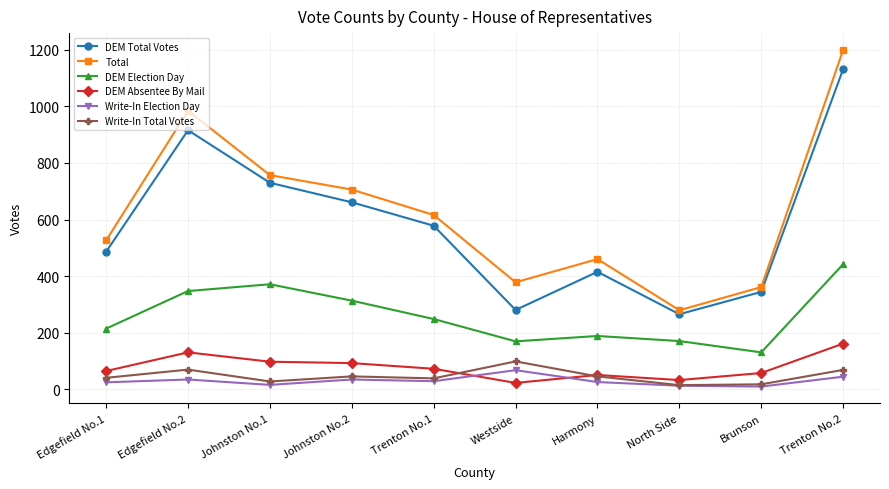

What is the highest value of the Write-In Total Votes series?

98